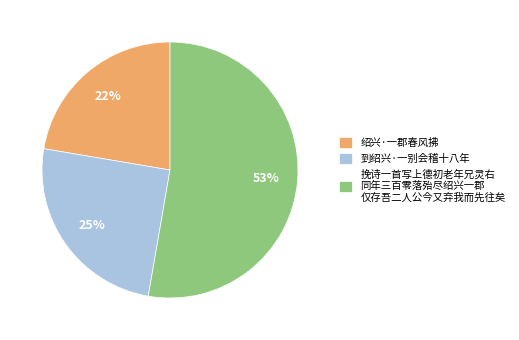

To the nearest percent, what is the average slice percentage?

33%